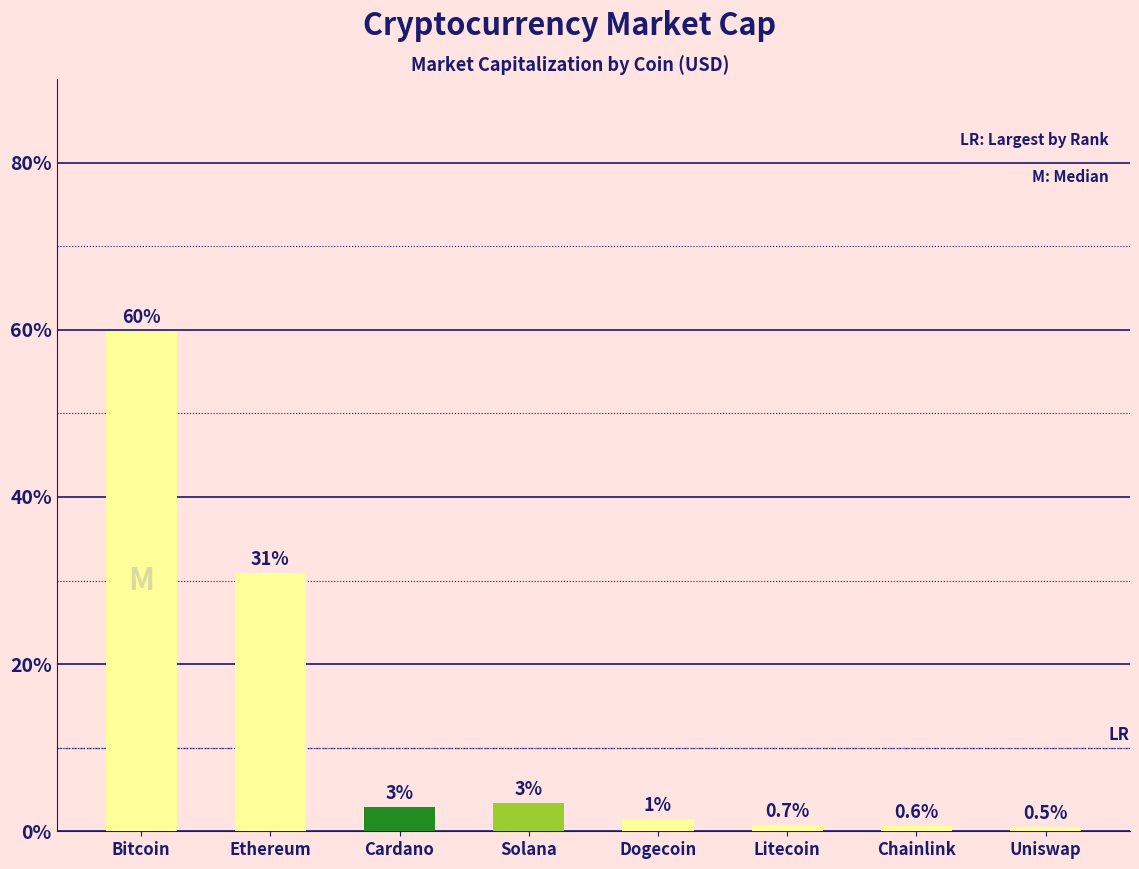

What is the smallest value displayed?

0.5